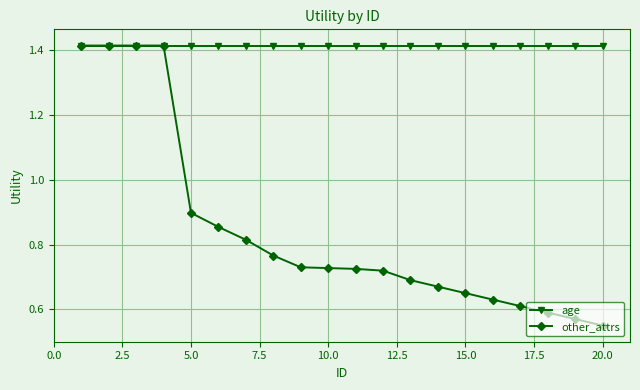

Which series has the widest spread of values?

other_attrs